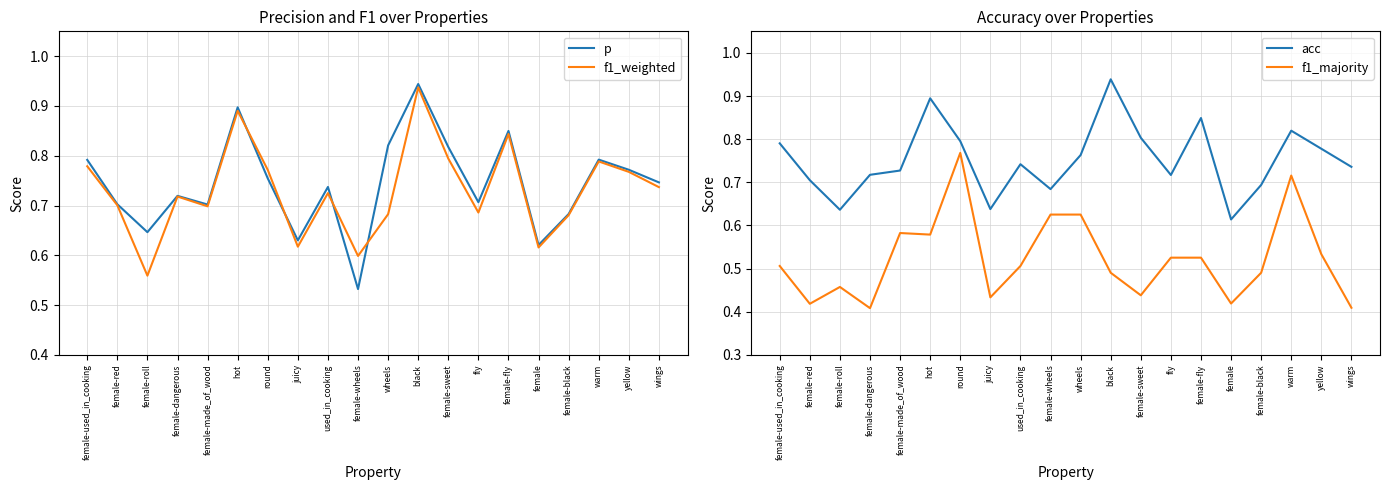

How many times do f1_majority and p cross each other?

4